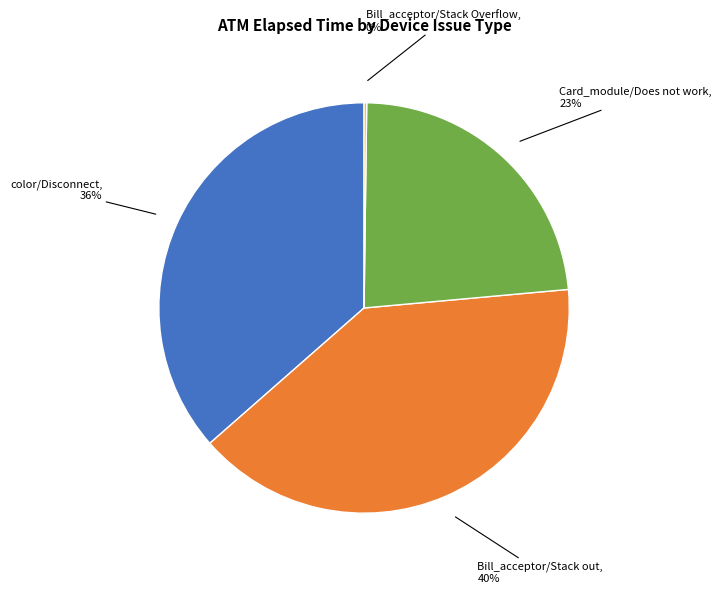

Is there any slice that represents more than half of the pie?

No